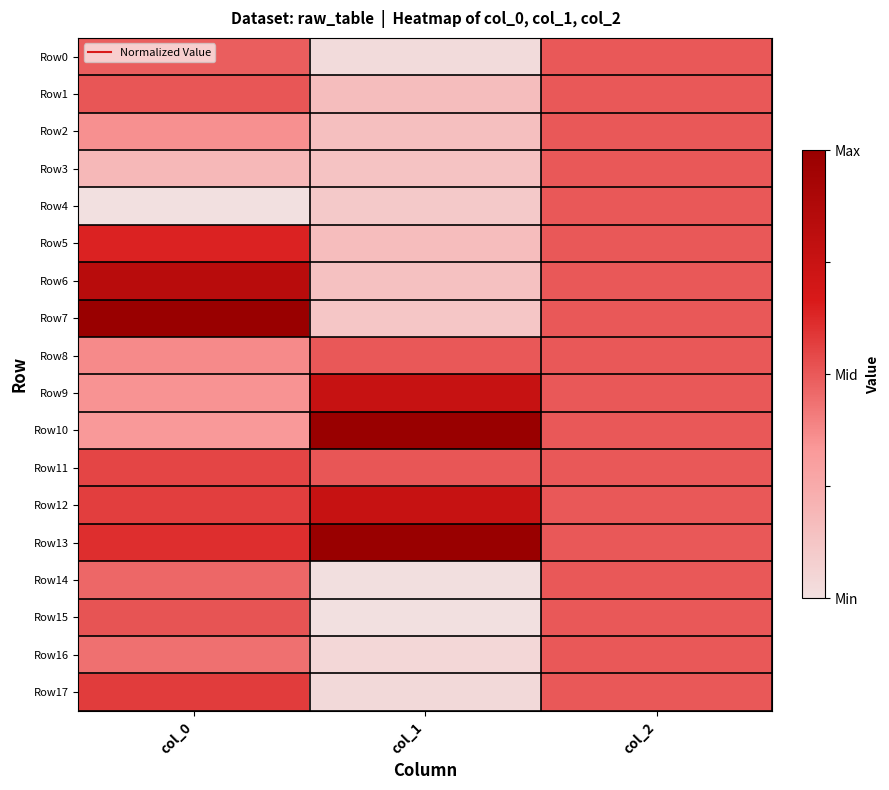

Which has a higher value, col_0 or col_2?

col_2